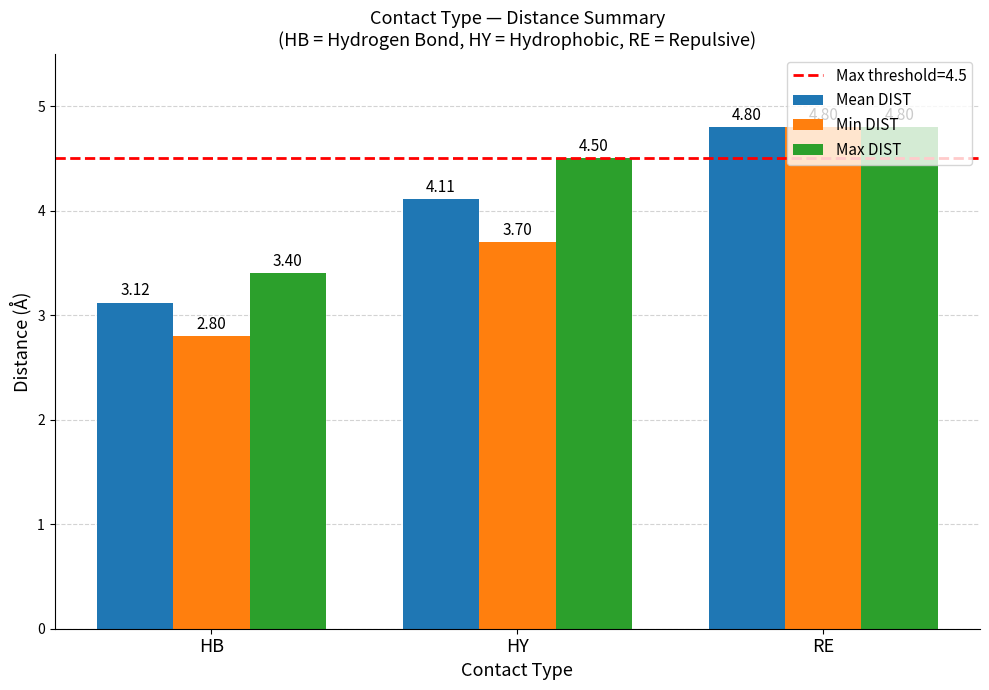

Which category has the lowest value across all series?

HB